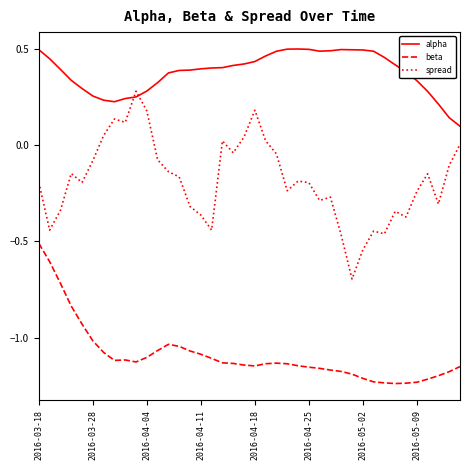

Which series has the largest range (max minus min)?

spread